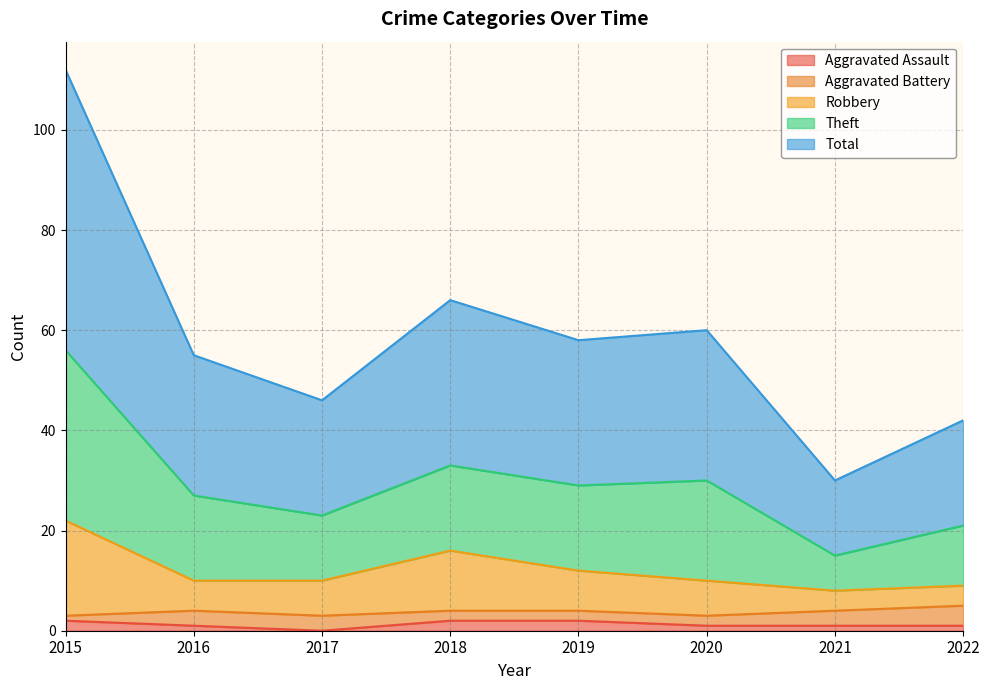

Is it true that Aggravated Assault equals 1 at 2016?

True